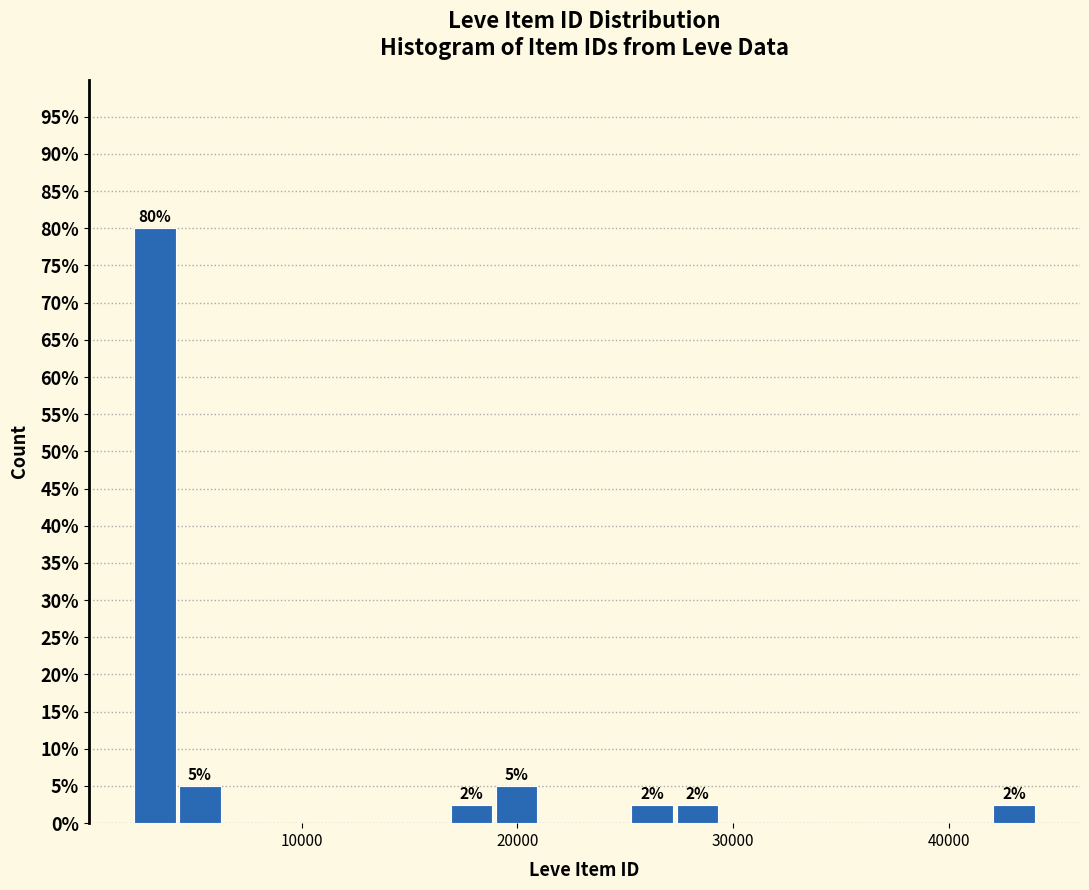

Around what value on the x-axis is the tallest bar? Give the approximate position of its centre, as read against the axis.

3000